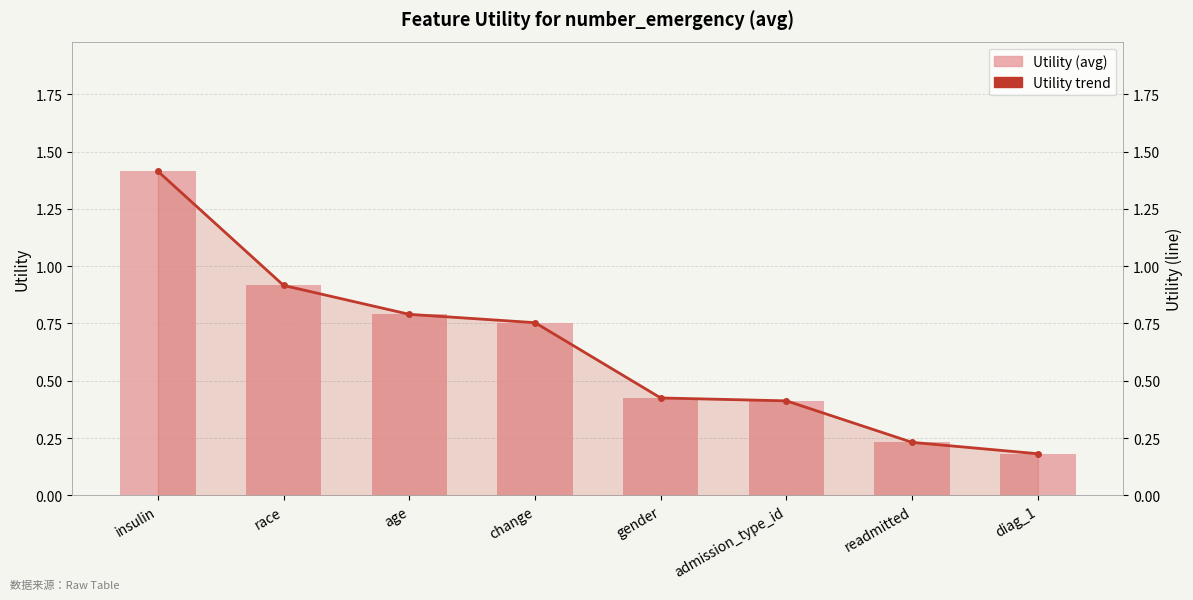

What is the label of the 4th bar from the right?

gender